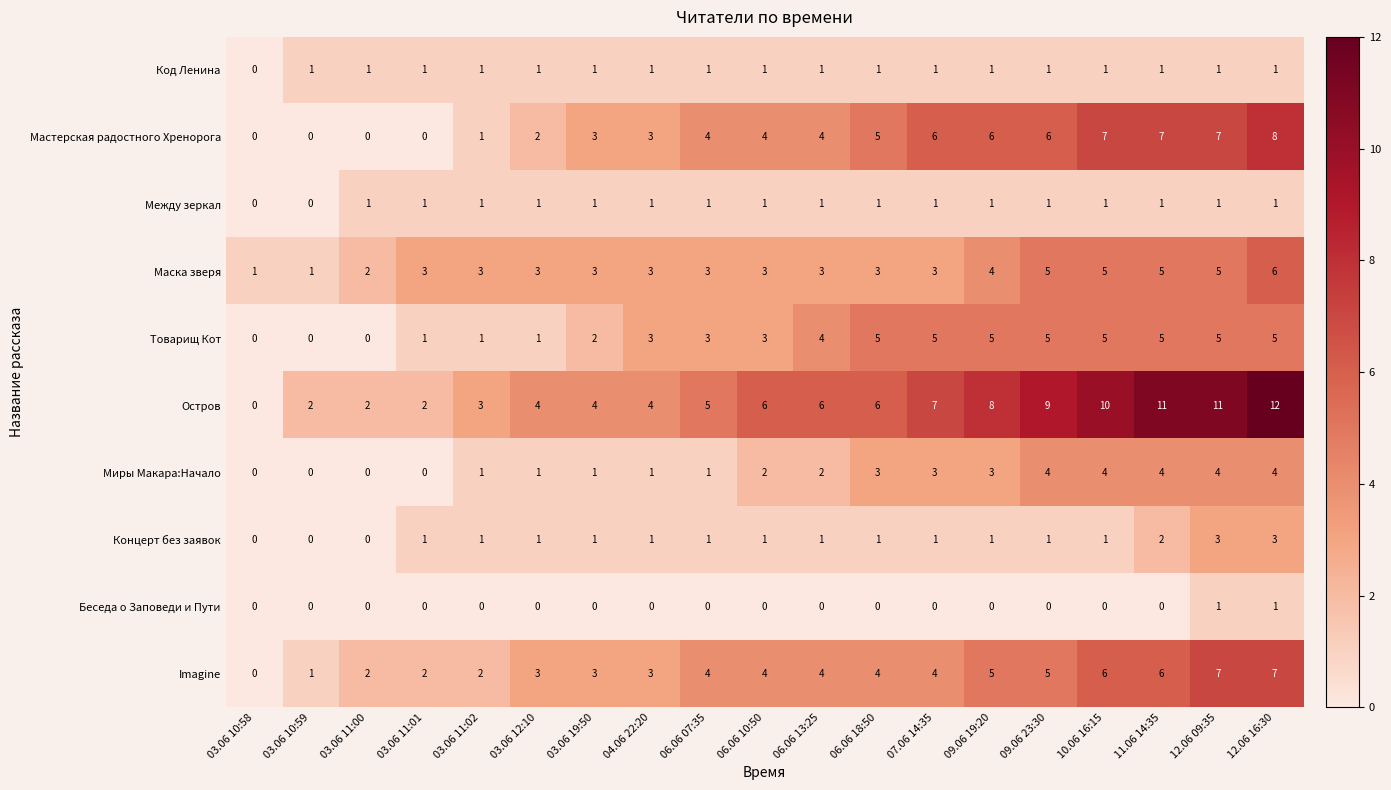

Count the Беседа о Заповеди и Пути values in the range 0 to 1.

19